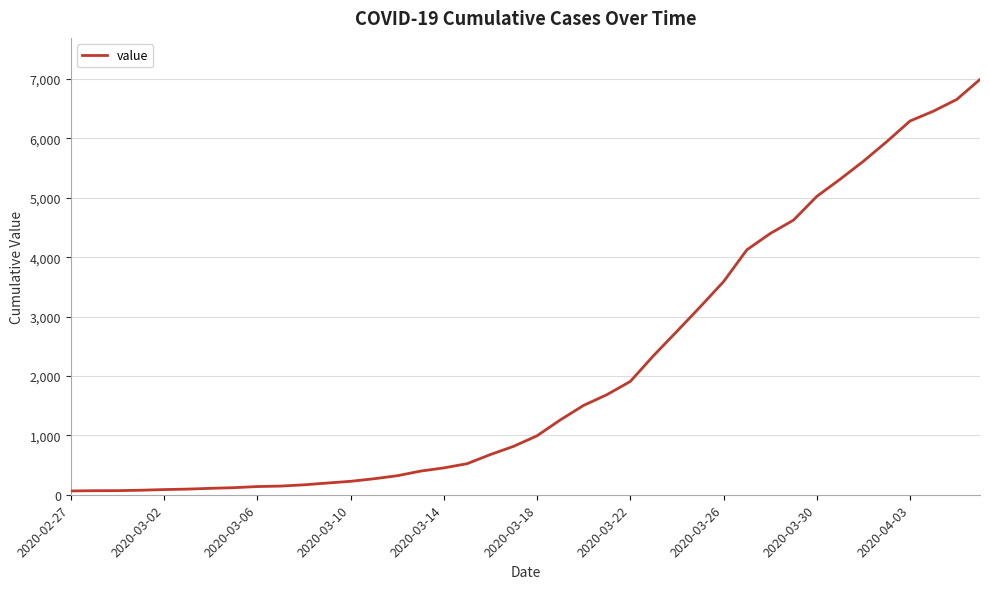

What is the greatest value displayed?

6995